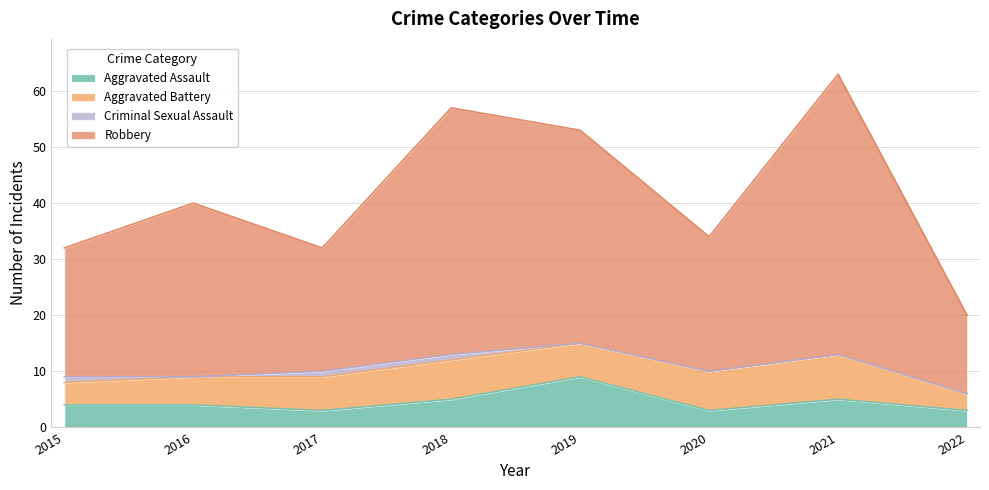

How many interior local valleys does the Aggravated Assault series have?

2